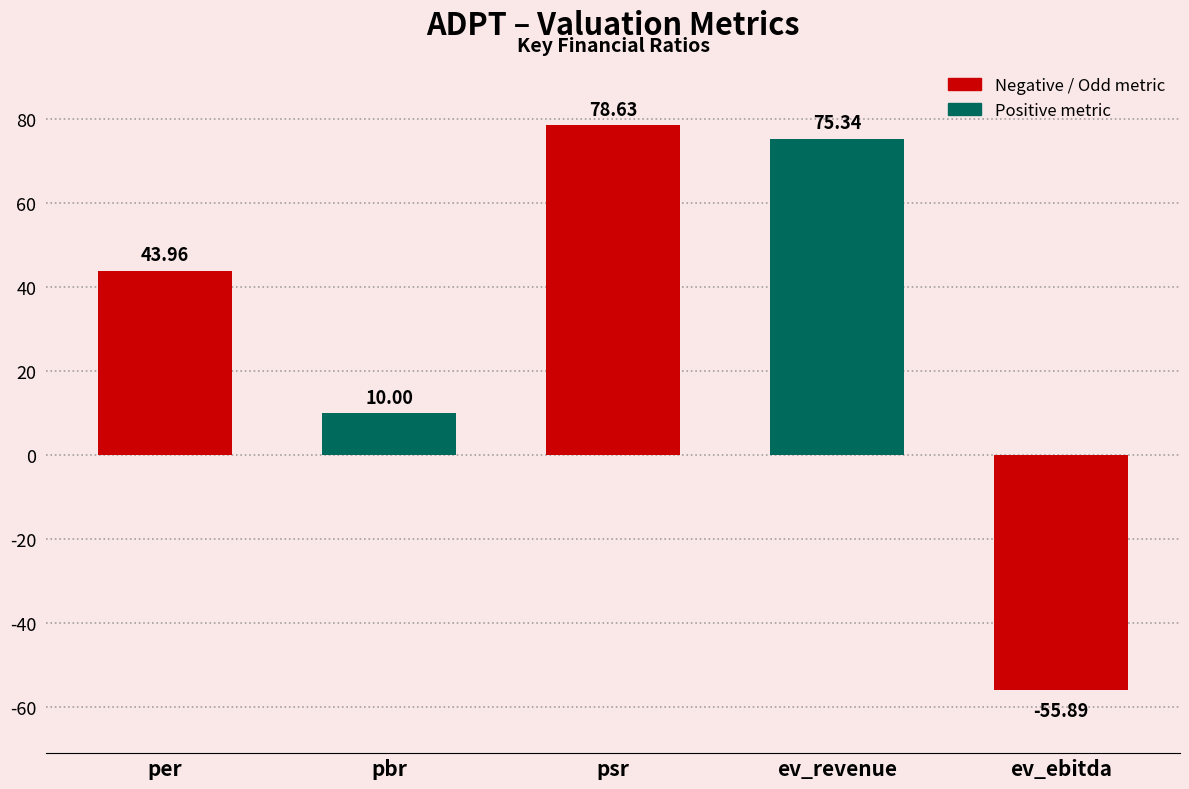

How many negative values are there?

1